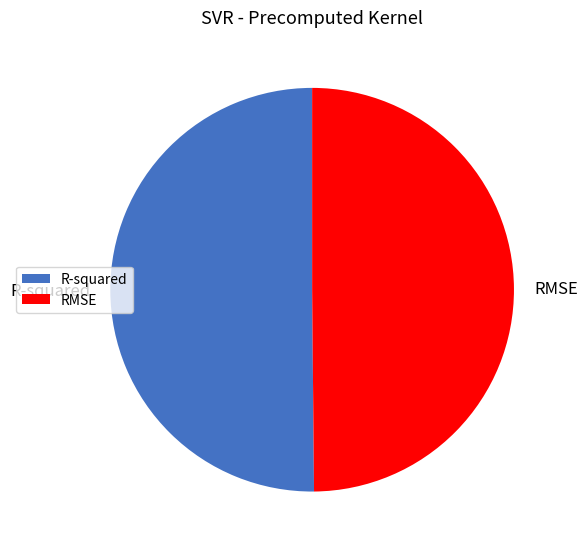

Combined, do R-squared and RMSE account for over 50%?

Yes